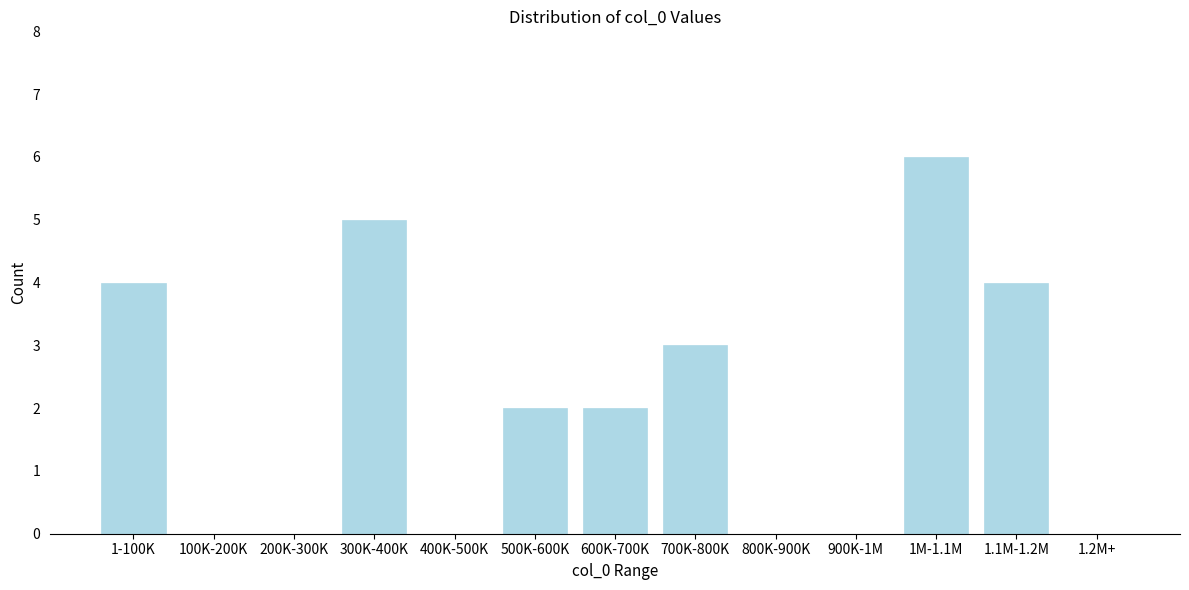

Reading left to right, list all the values displayed in this chart.

1-100K=4	100K-200K=0	200K-300K=0	300K-400K=5	400K-500K=0	500K-600K=2	600K-700K=2	700K-800K=3	800K-900K=0	900K-1M=0	1M-1.1M=6	1.1M-1.2M=4	1.2M+=0